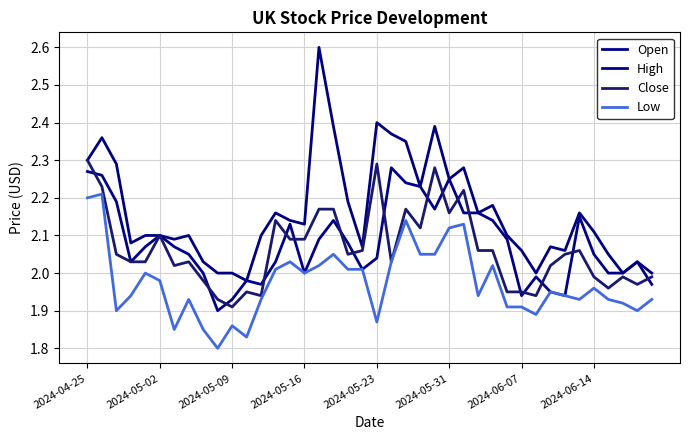

Does the chart have visible grid lines?

Yes